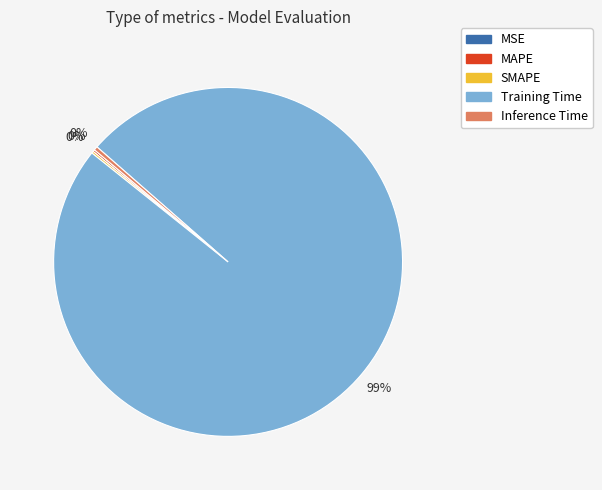

Does Training Time account for over 50% of the chart?

Yes